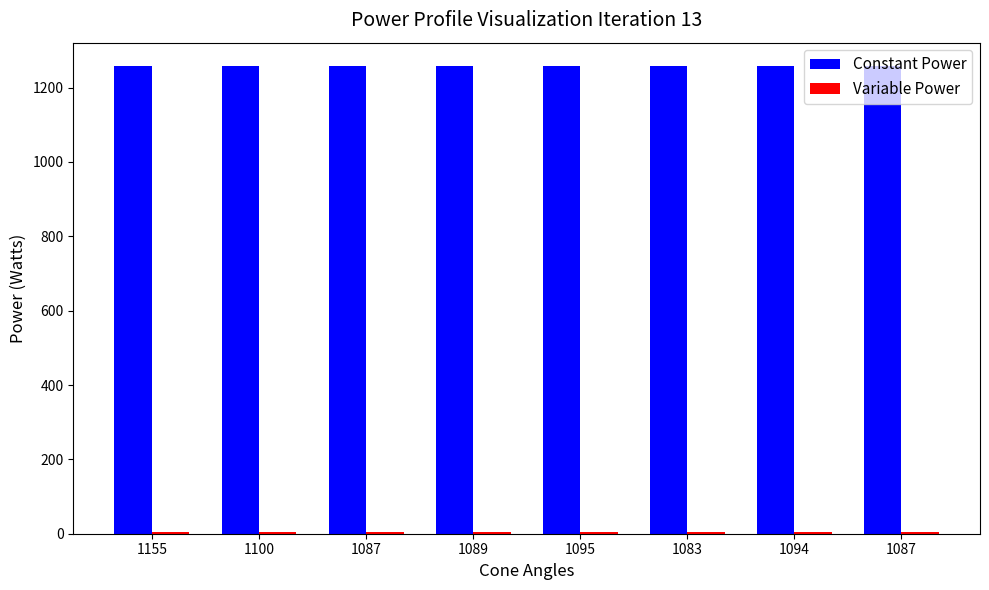

How many distinct data groups are displayed?

2